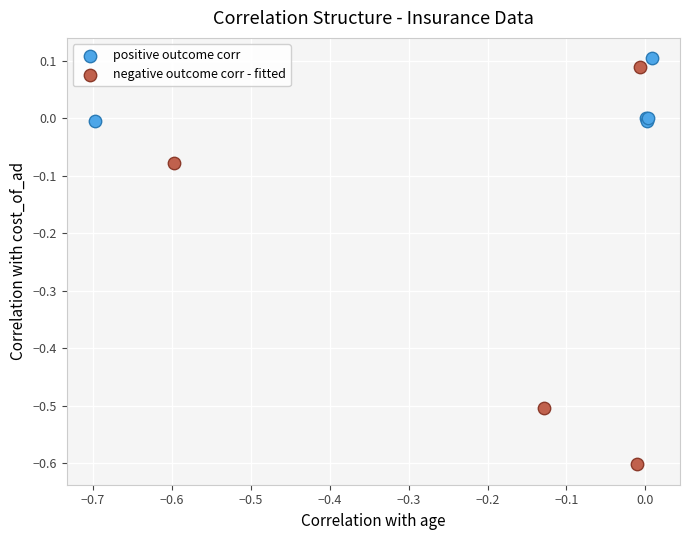

Which series contains the lowest Y value?

negative outcome corr - fitted